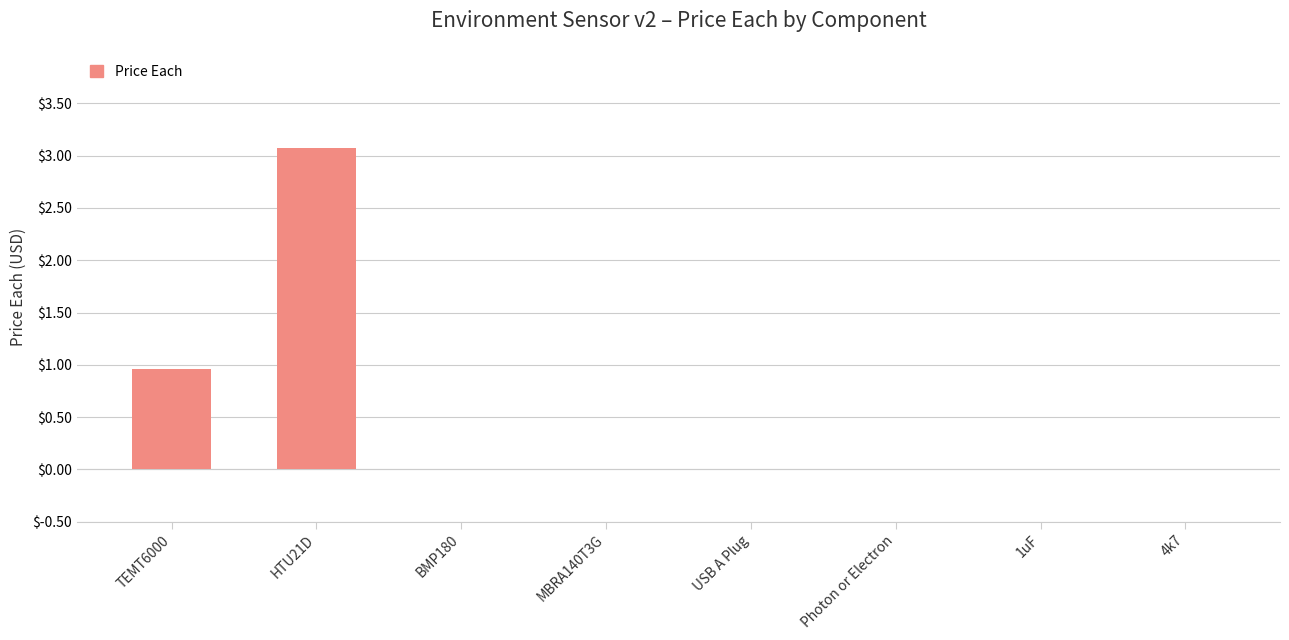

How many categories are shown in the chart?

8